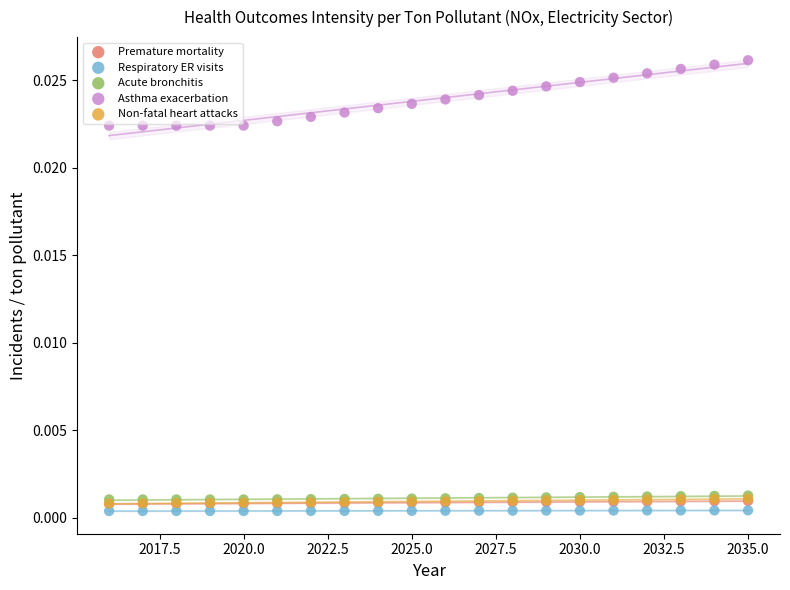

Which series has the largest Y range (max minus min)?

Asthma exacerbation